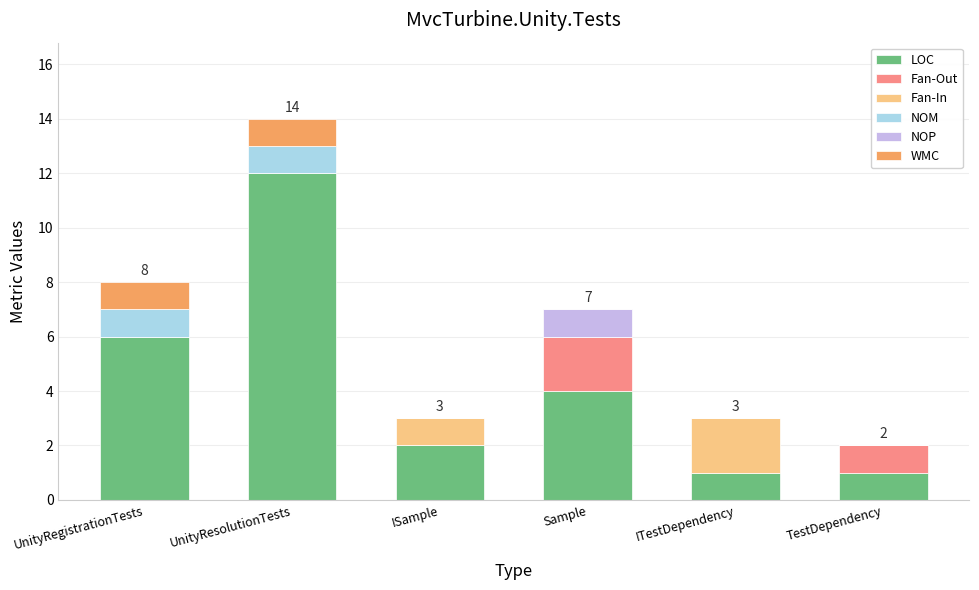

At which label does LOC first exceed 4?

UnityRegistrationTests